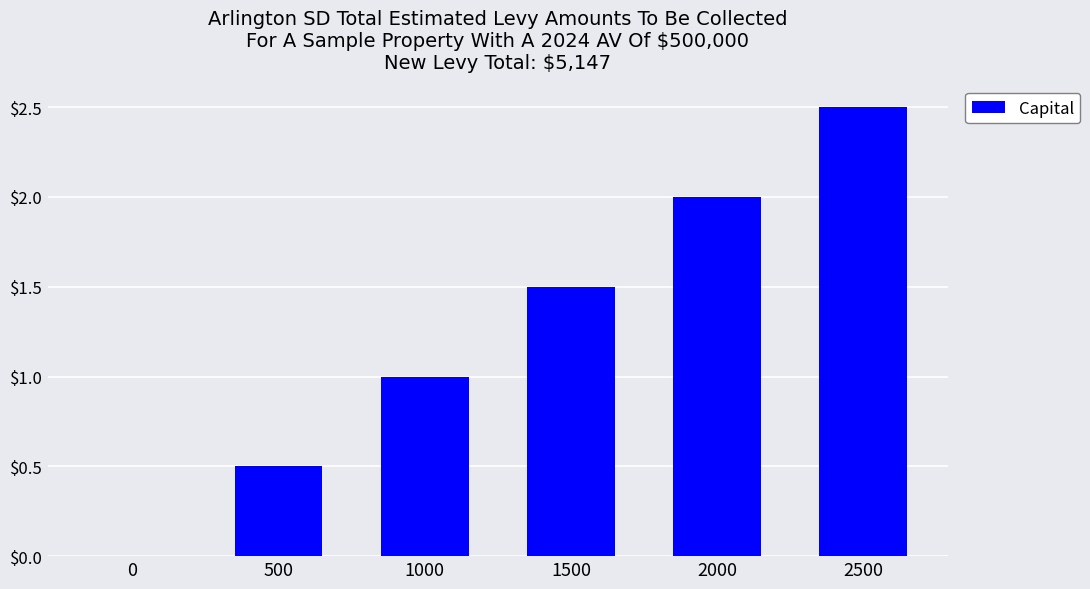

Read the value at 1500.

1.5